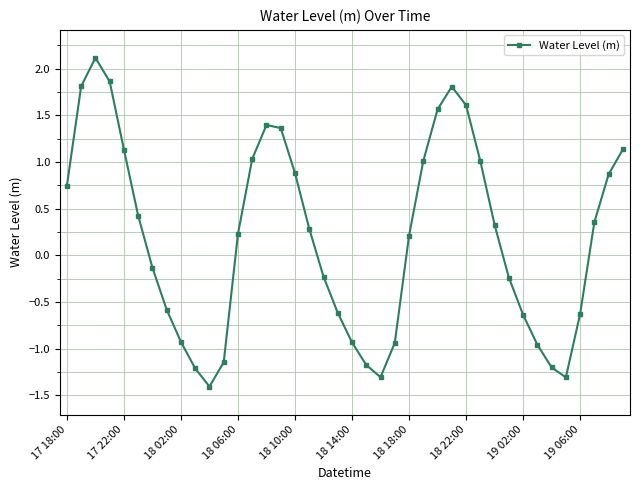

What is the greatest value displayed?

2.1